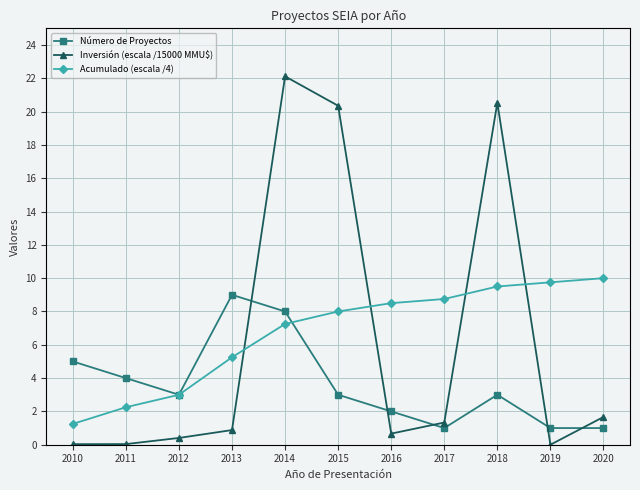

How many intersections are there between Número de Proyectos and Inversión (escala /15000 MMU$)?

5